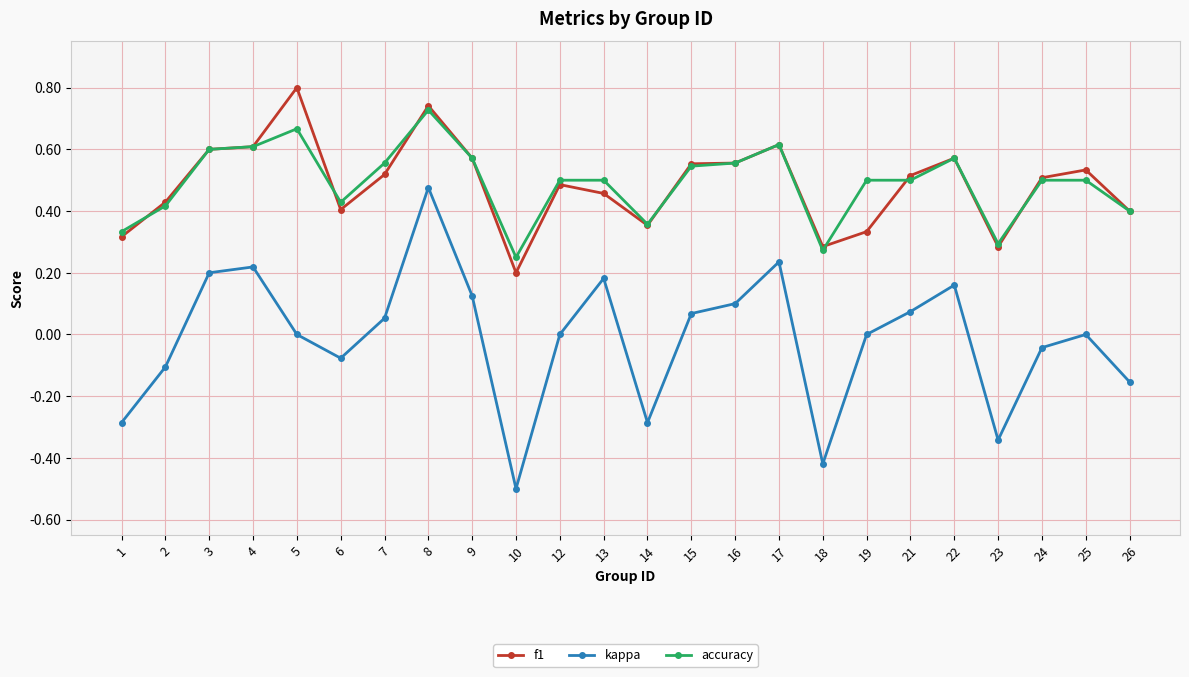

True or false: f1 and kappa intersect in this chart.

False